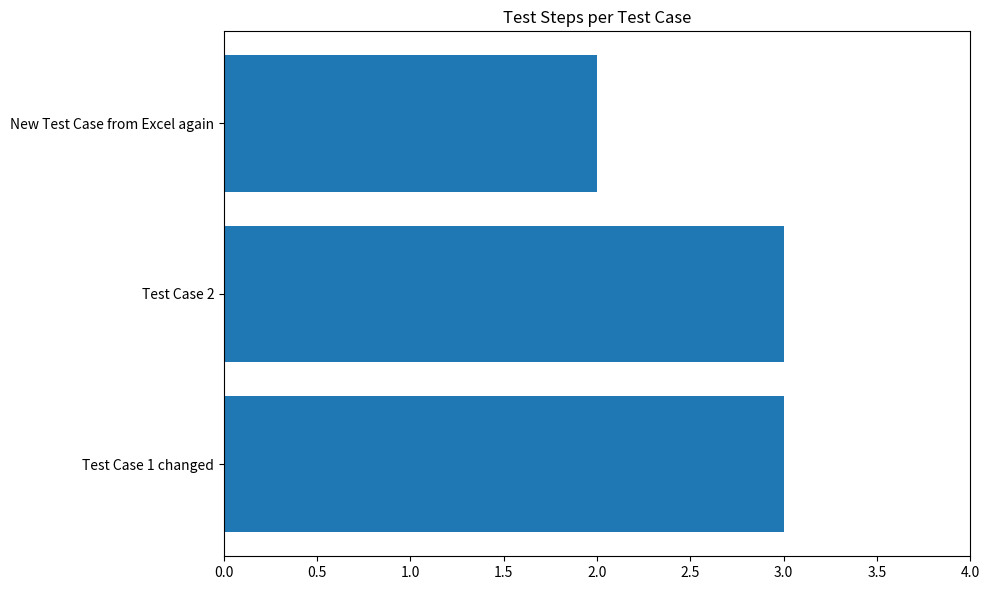

Reading top to bottom, list all the values displayed in this chart.

2	3	3